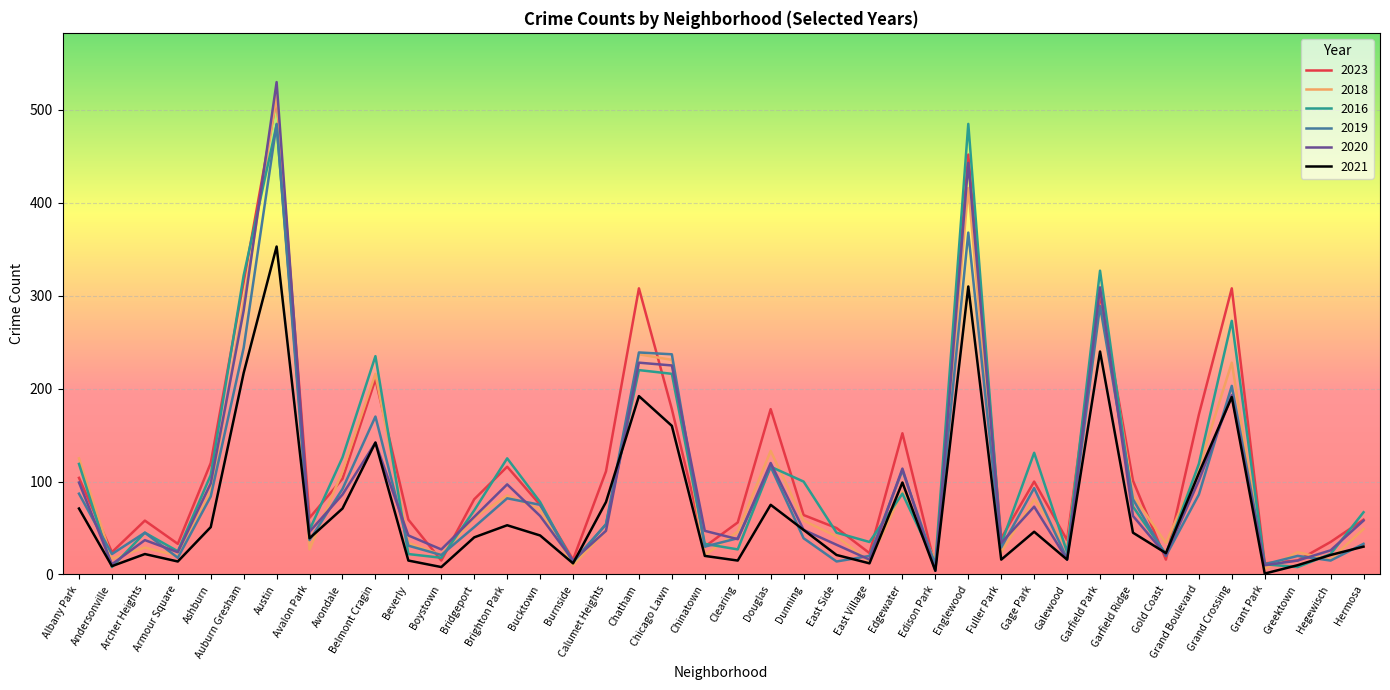

Which category has the highest value in the 2018 series?

Austin